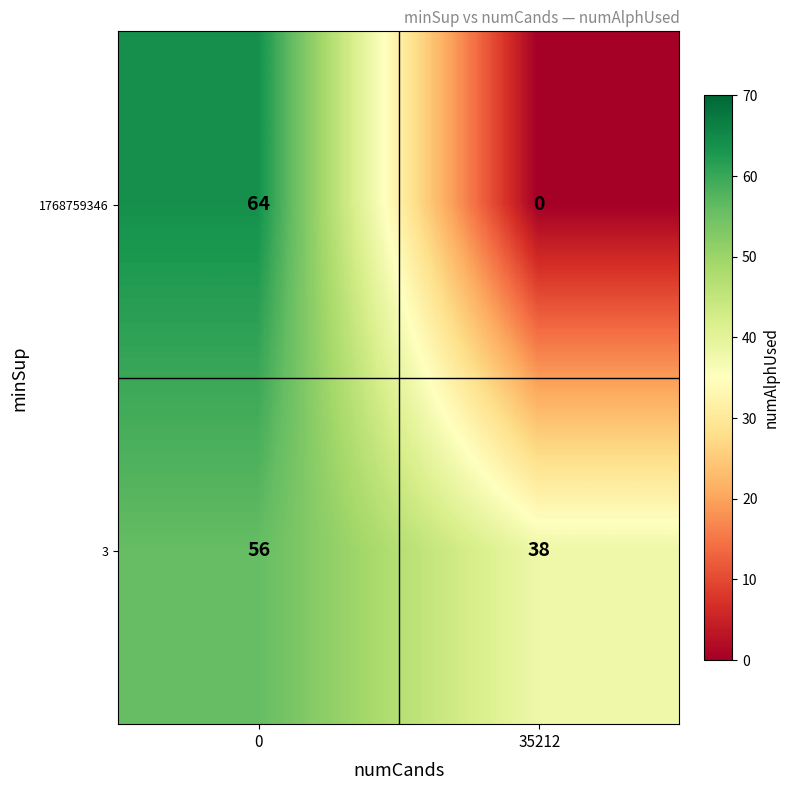

Which series has the largest total across all categories?

3